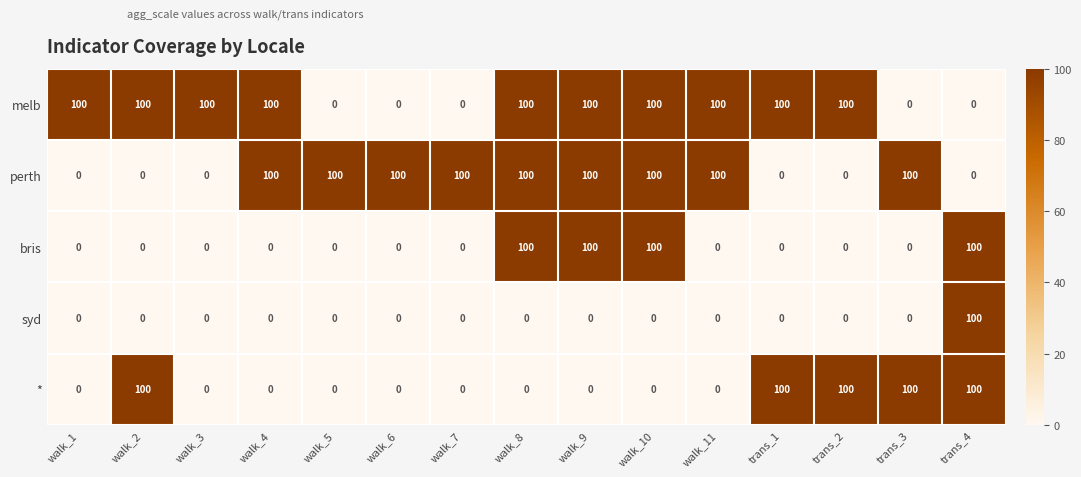

What is the total value across all series at walk_9?

300